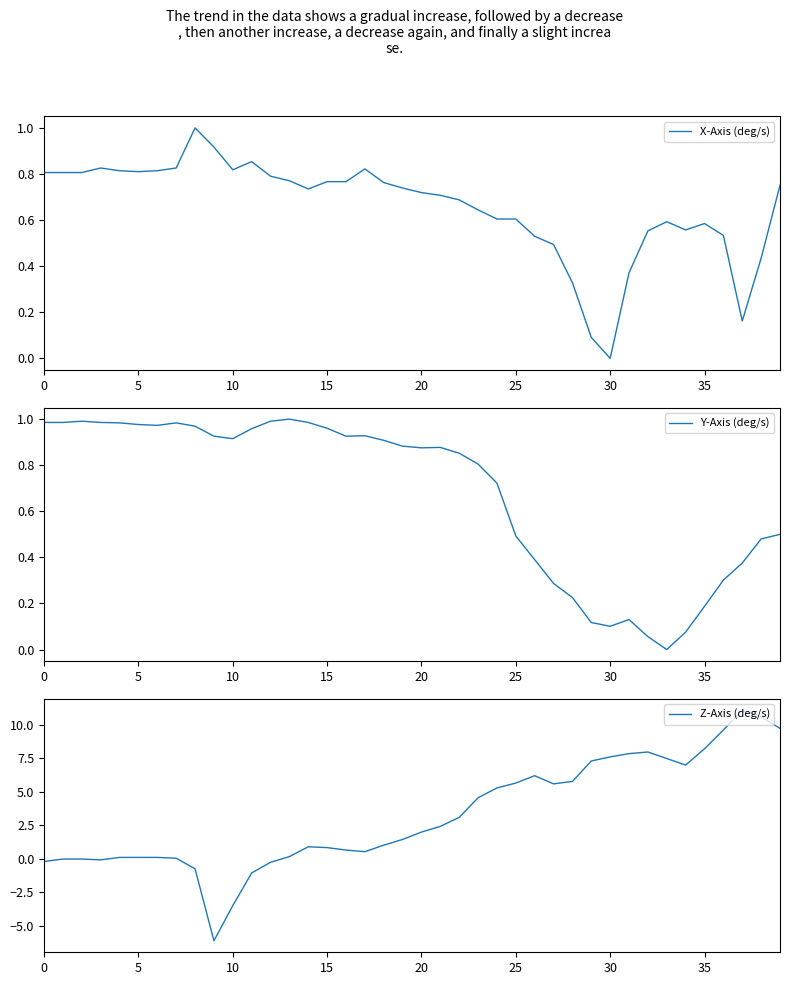

At which label is Y-Axis (deg/s) closest to 0?

33